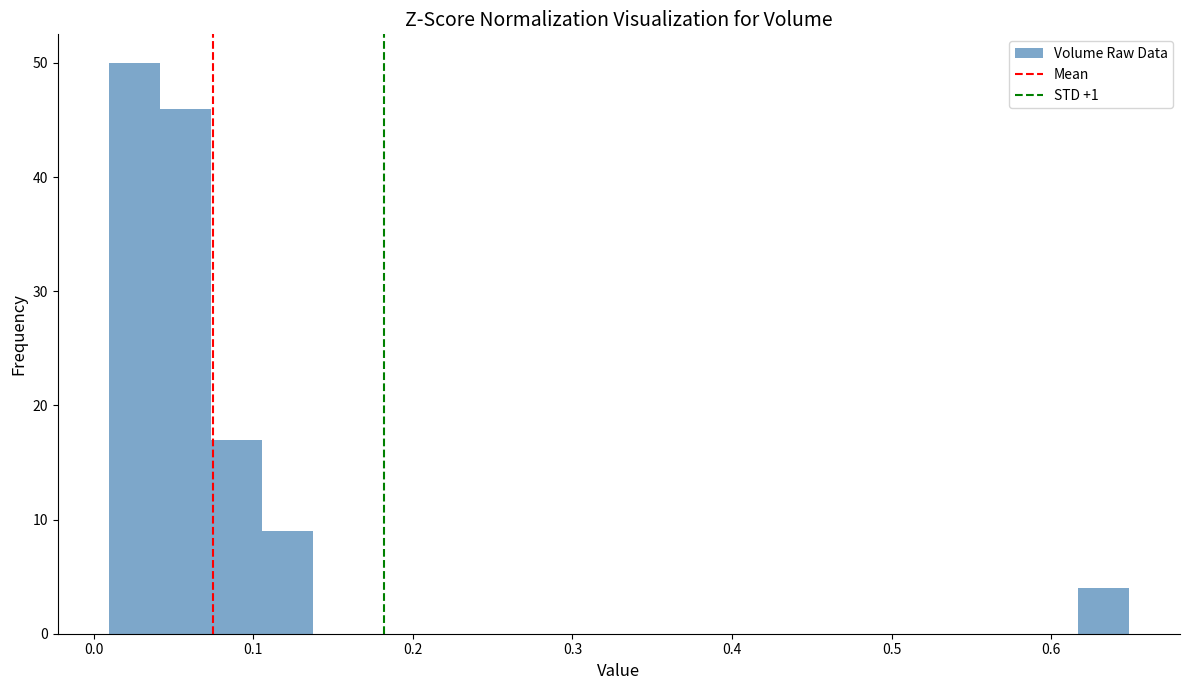

Read against the x-axis, roughly where is the centre of the tallest bar?

0.03